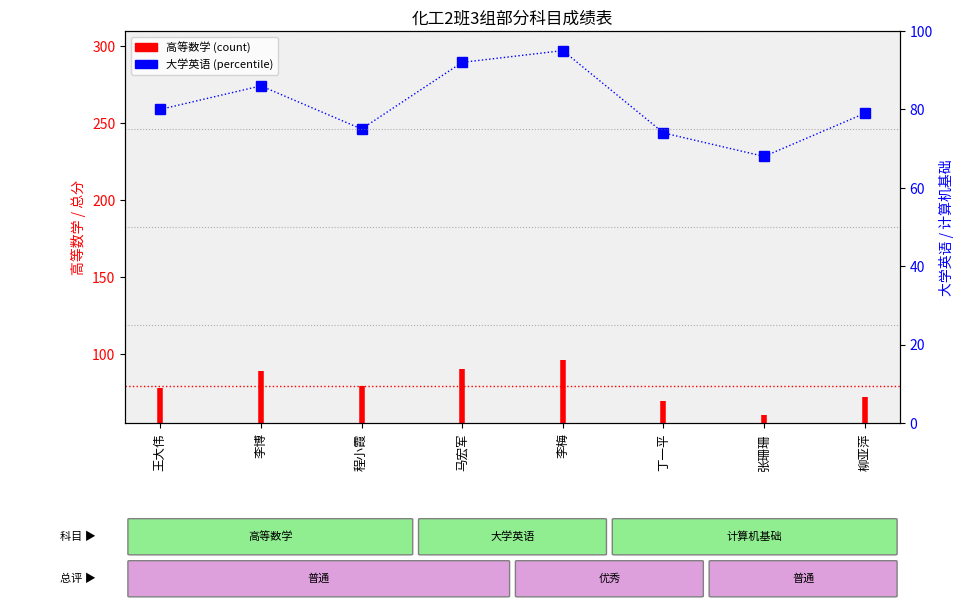

Which category has the highest value across all series?

李梅